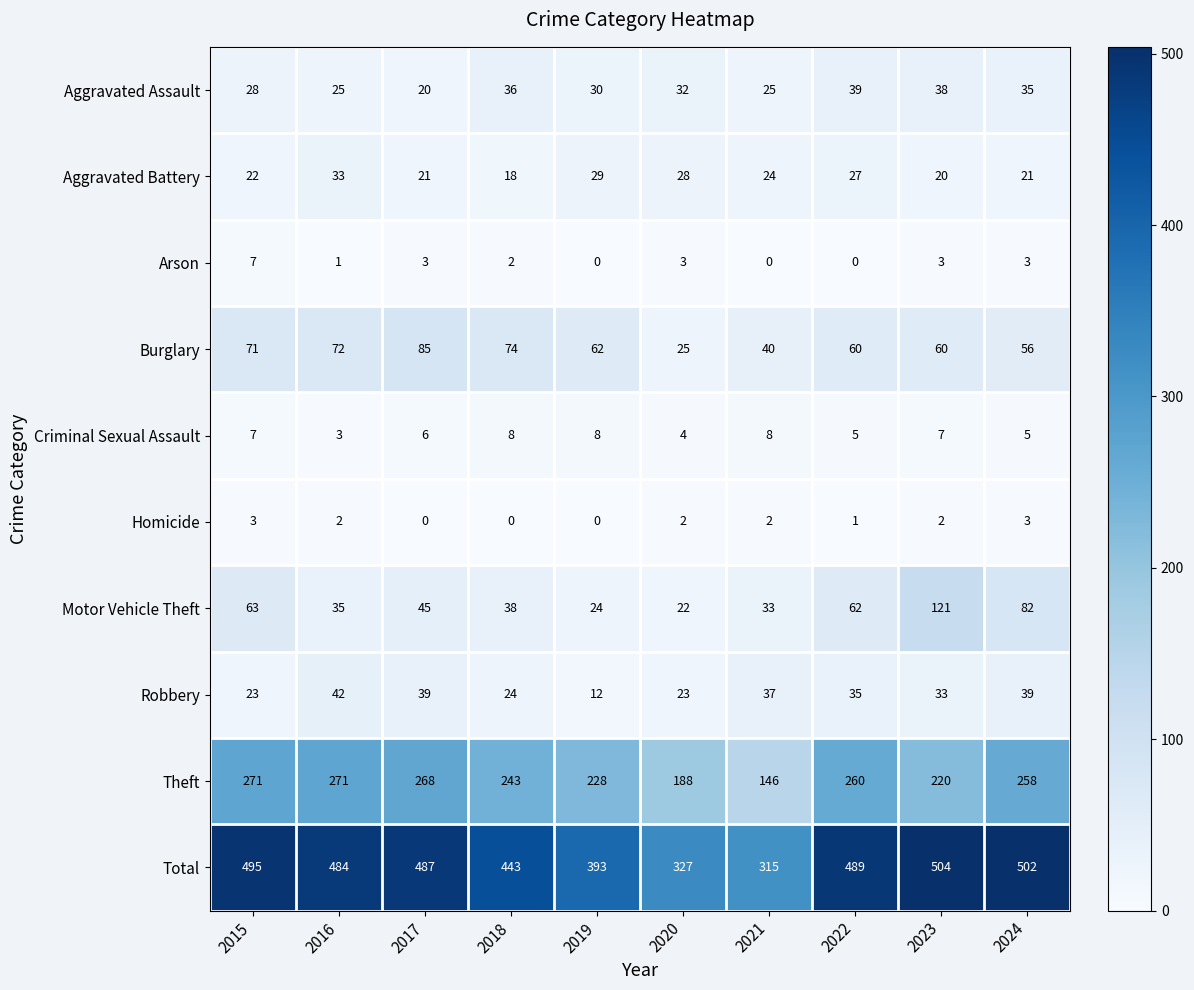

Count the Arson values in the range 0 to 3.

9